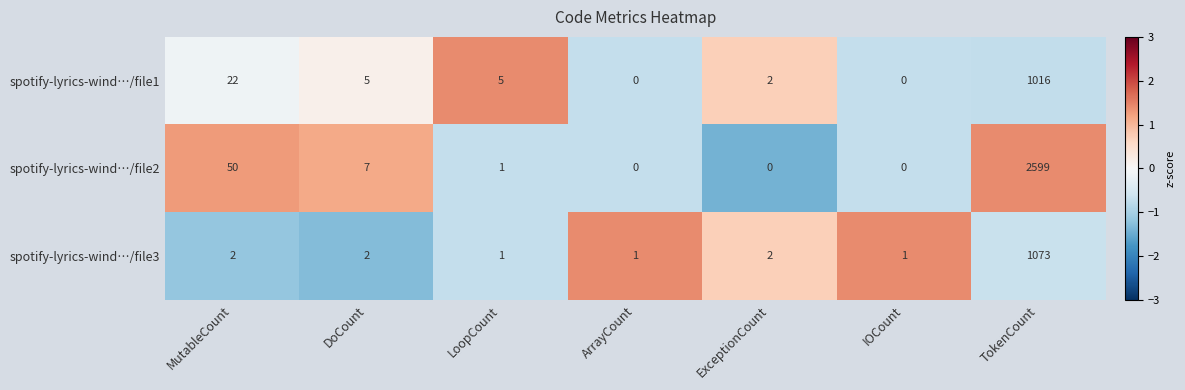

At how many categories does at least one series exceed 0?

7